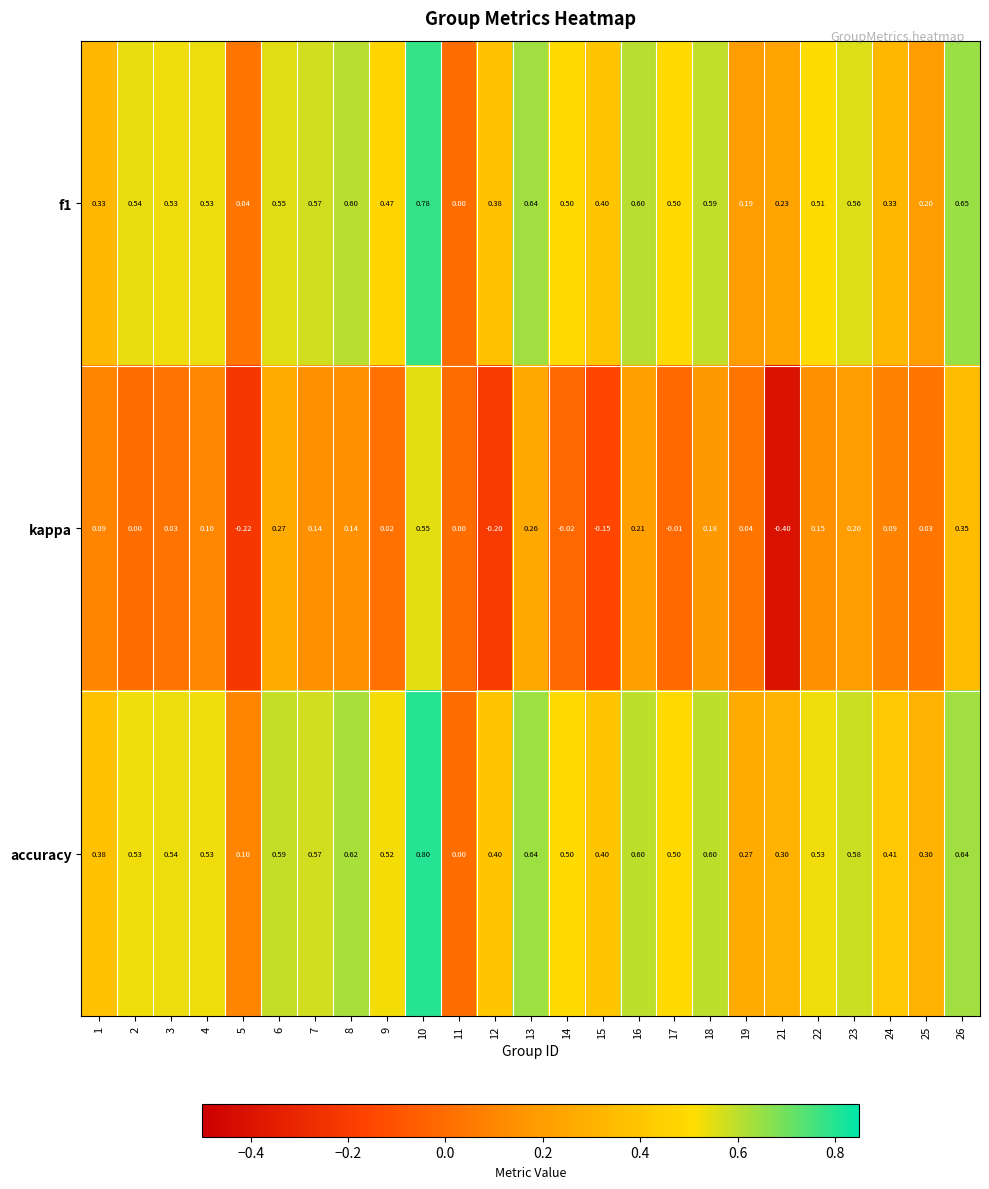

Which series changed the most between 19 and 25?

accuracy